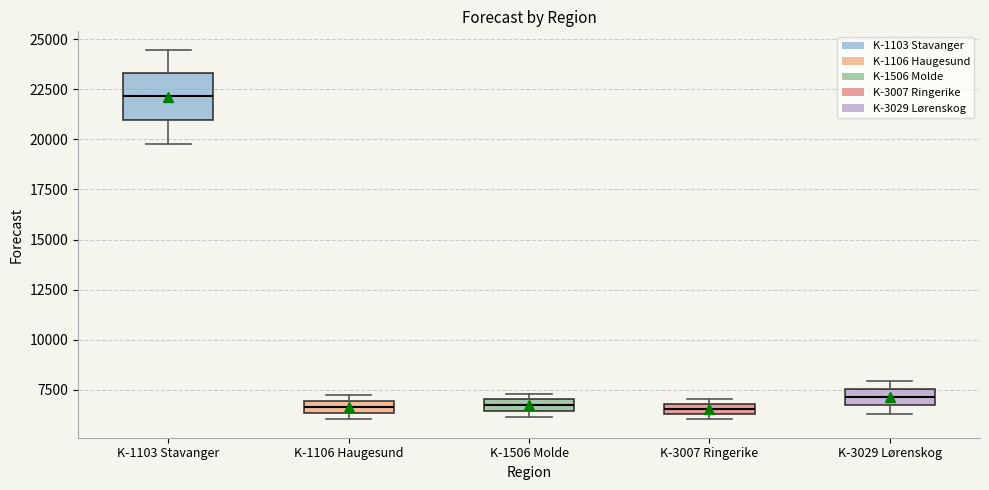

Which box's median line is the highest?

K-1103 Stavanger